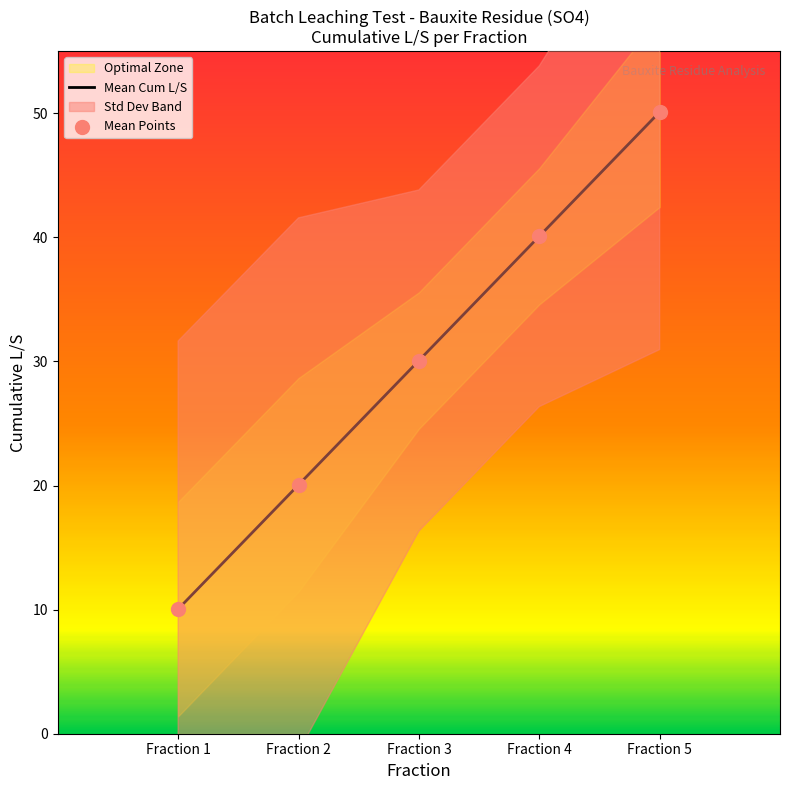

What is the change in value from Fraction 1 to Fraction 5?

+40.1